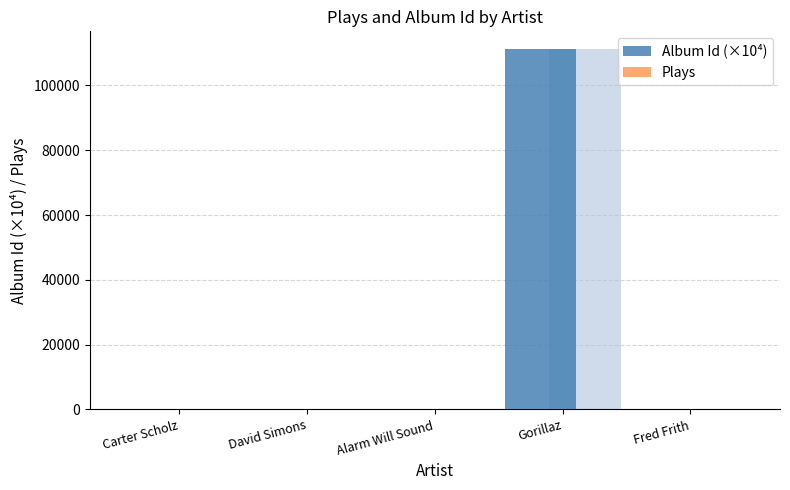

Which category has the highest value in the Album Id (×10⁴) series?

Gorillaz